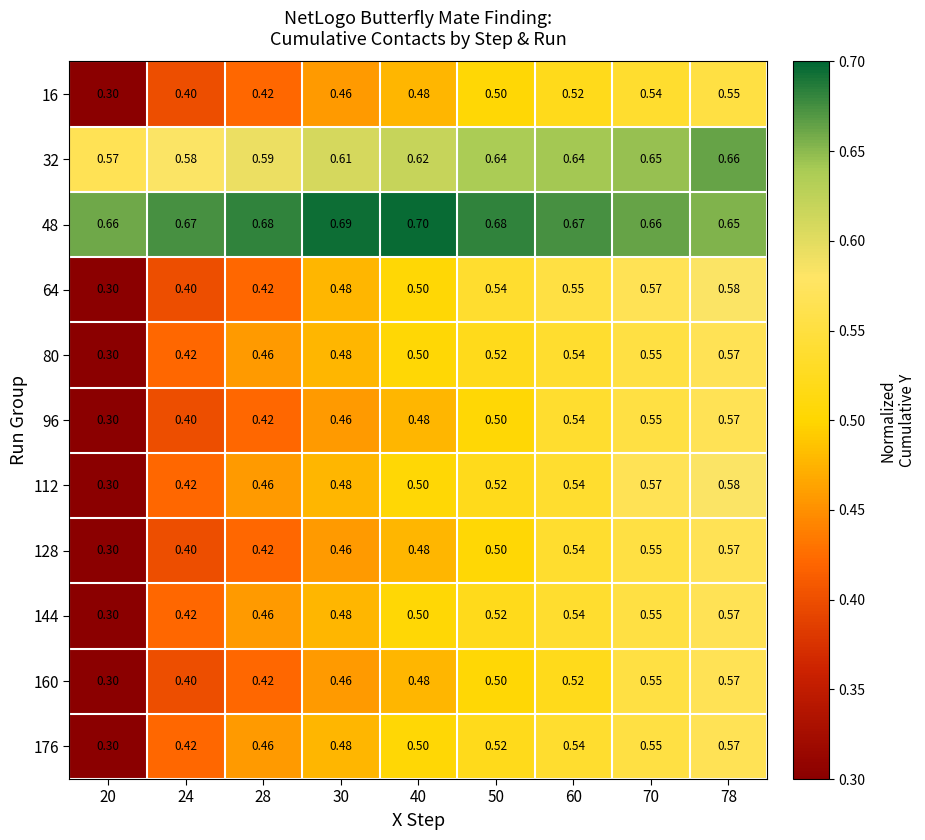

At how many categories does at least one series exceed 0?

9